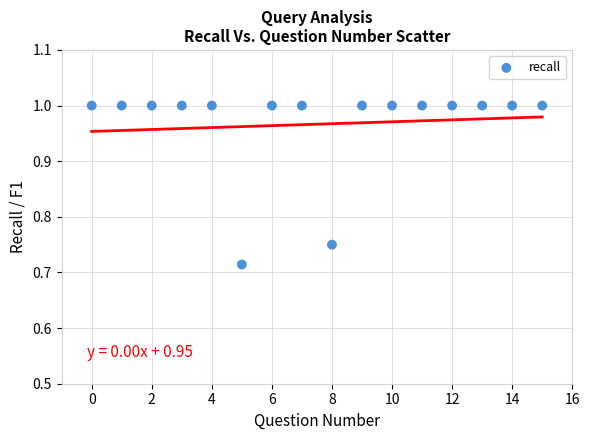

What is the range of Y values (max minus min)?

0.3